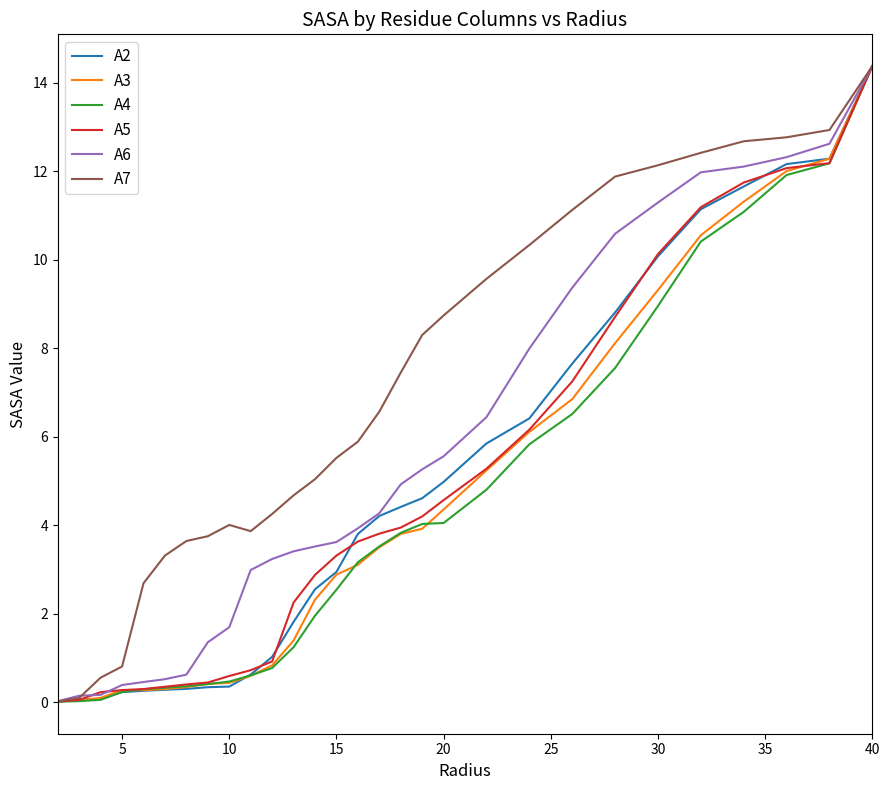

Which series has the largest total across all categories?

A7